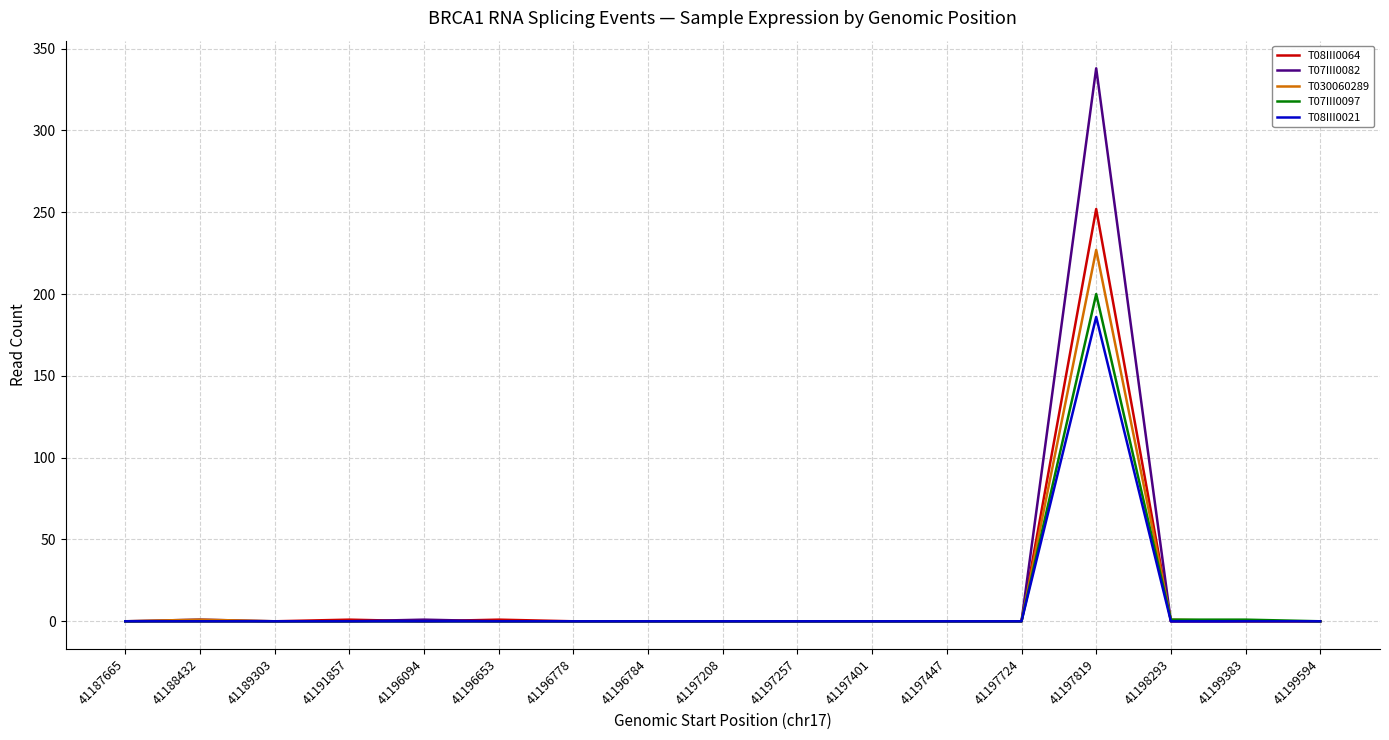

Is it true that T07III0082 equals -148 at 41197257?

False